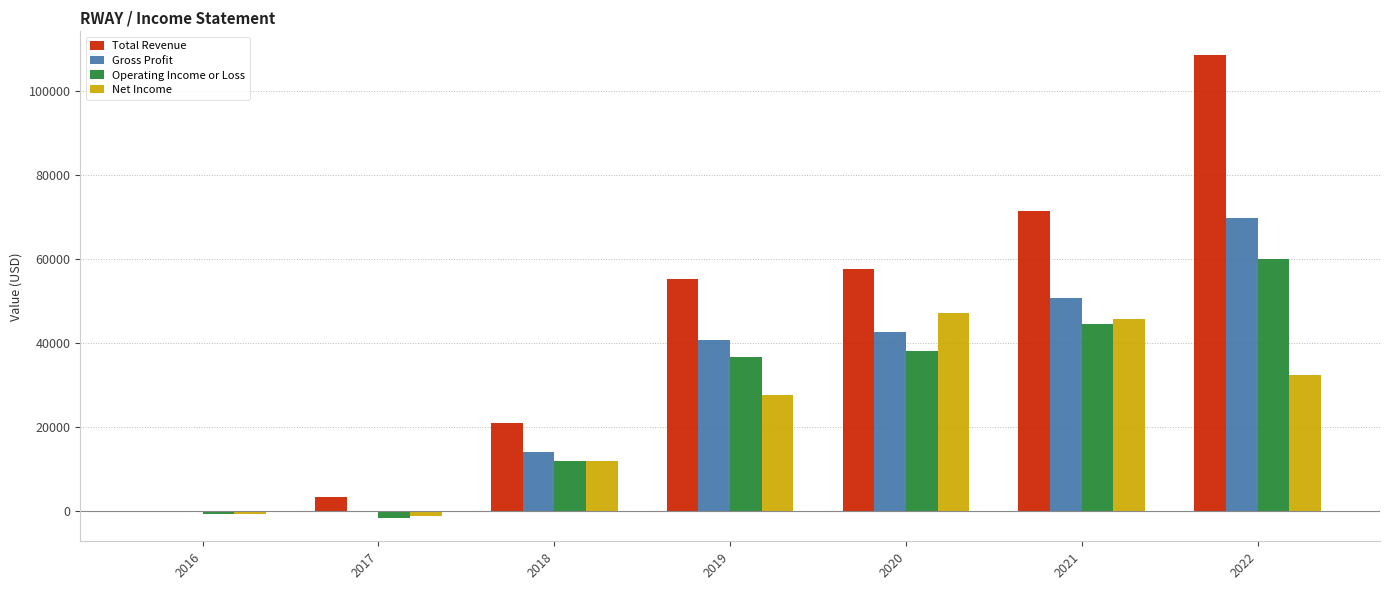

Between 2016 and 2017, which series saw the biggest shift?

Total Revenue